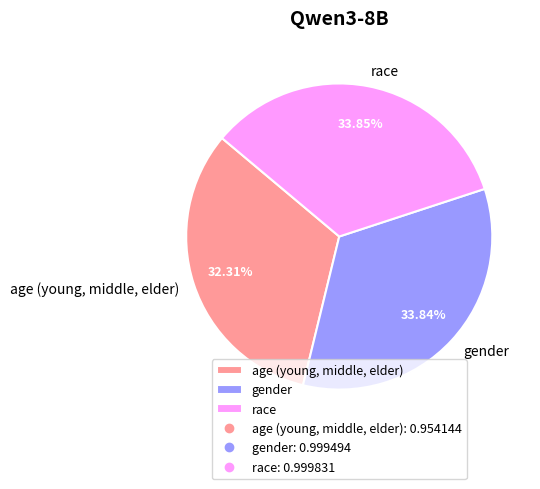

Which has a higher value, age (young, middle, elder) or gender?

gender